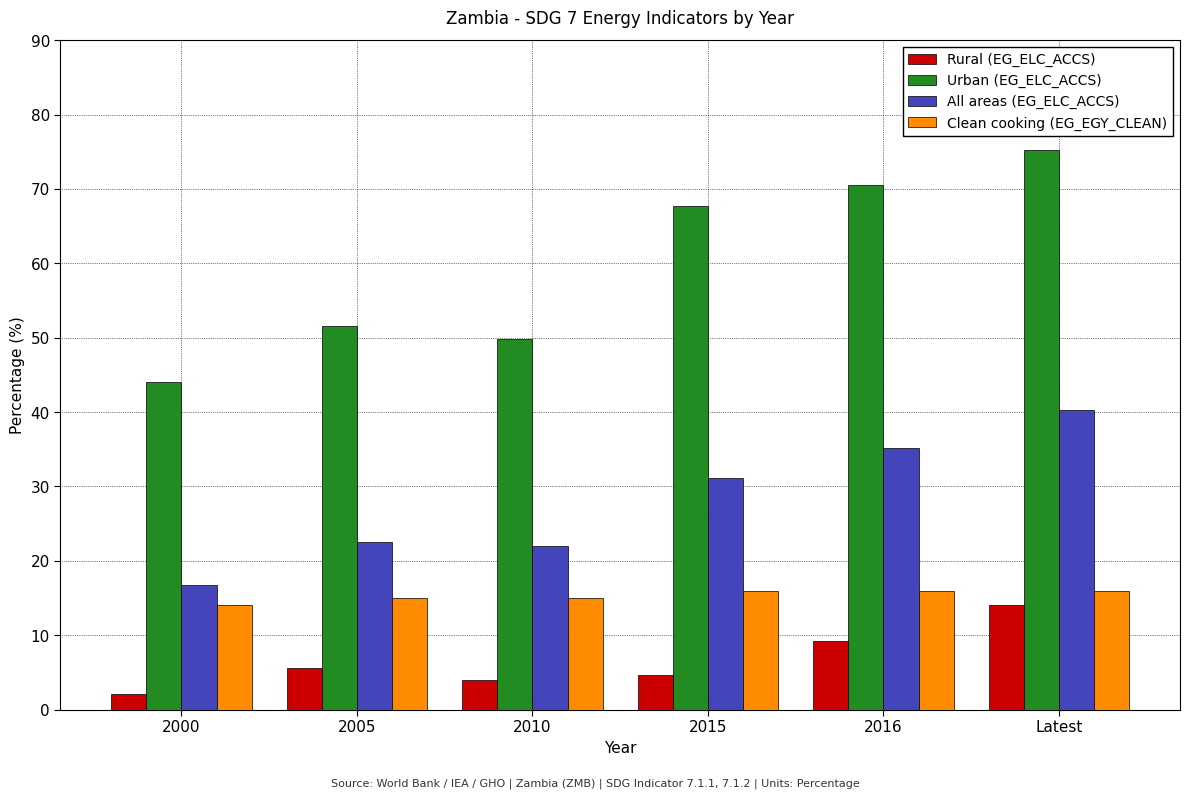

Is the value of Urban (EG_ELC_ACCS) at 2016 greater than the value of Rural (EG_ELC_ACCS) at Latest?

Yes